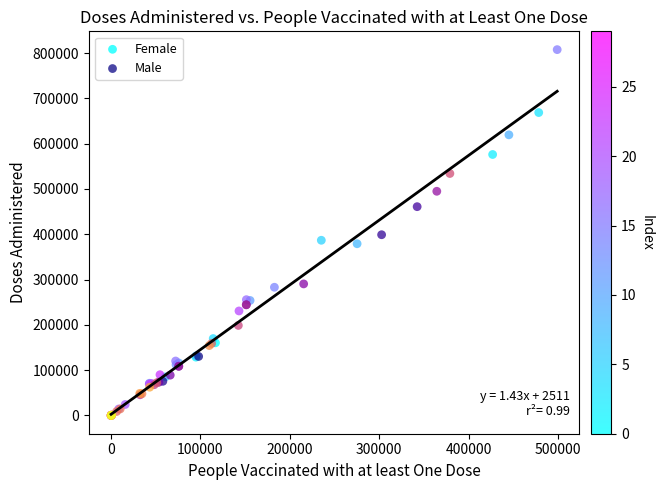

Which series reaches the maximum Y coordinate?

Female